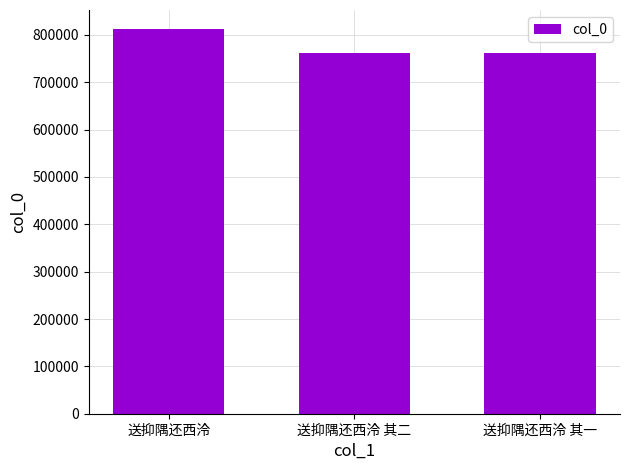

How many bars are there in total?

3